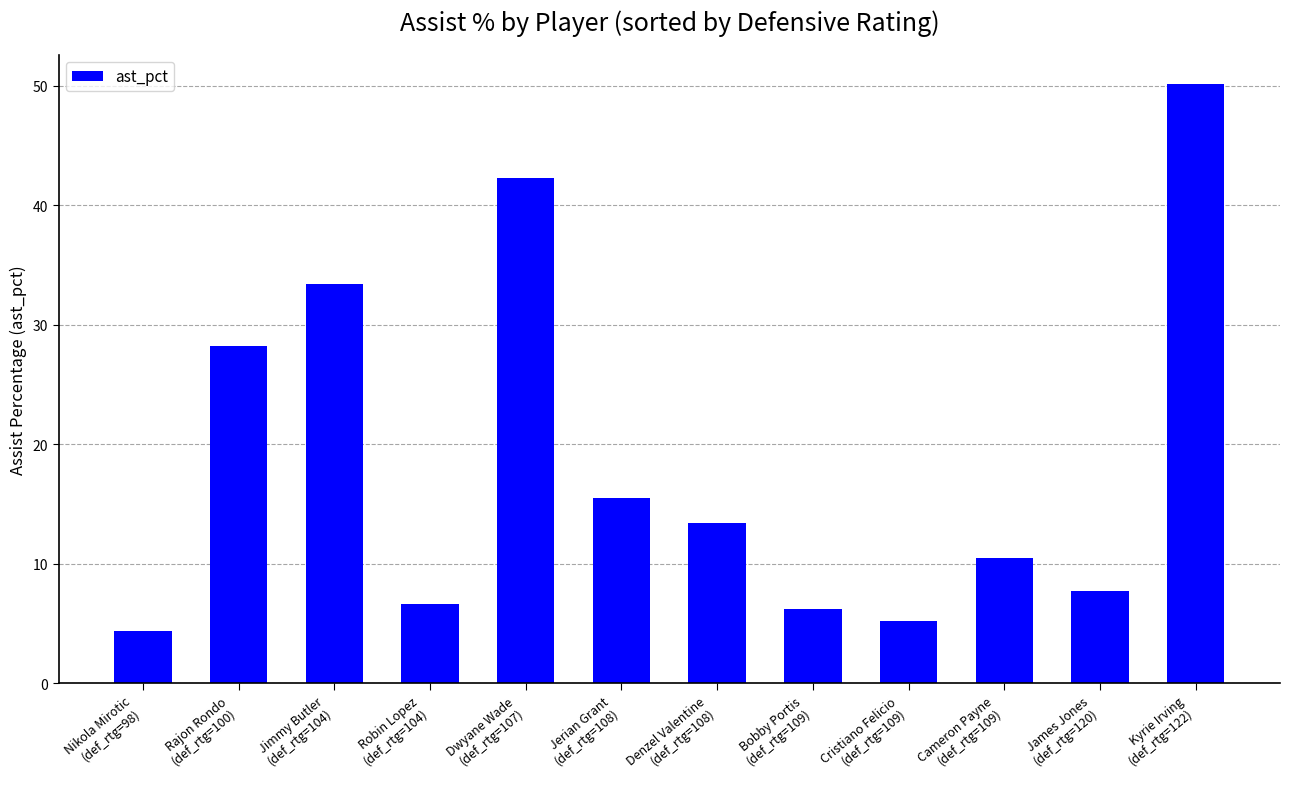

What is the average value?

18.6